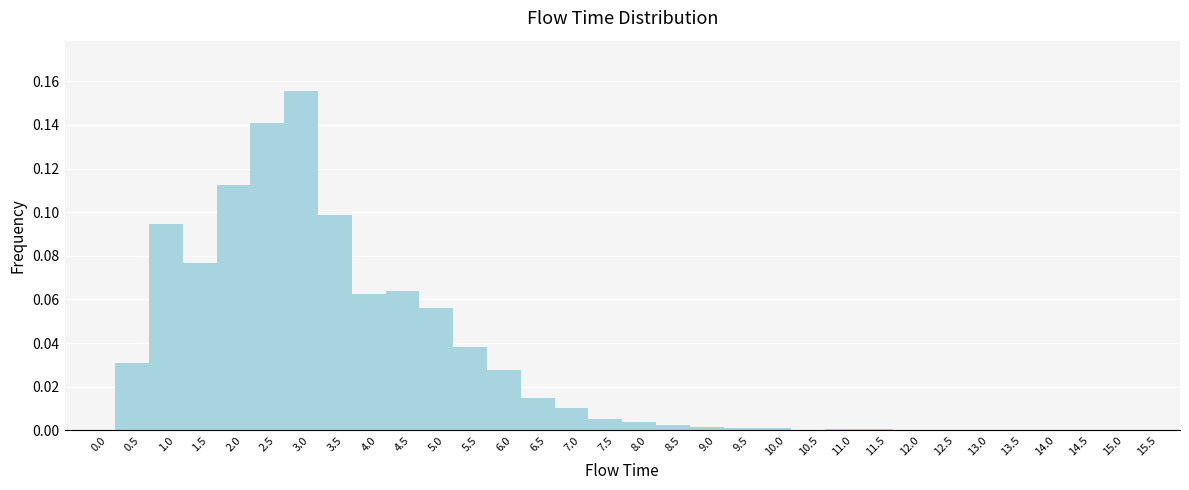

Over which range of the x-axis is the bar tallest?

2.75 to 3.25